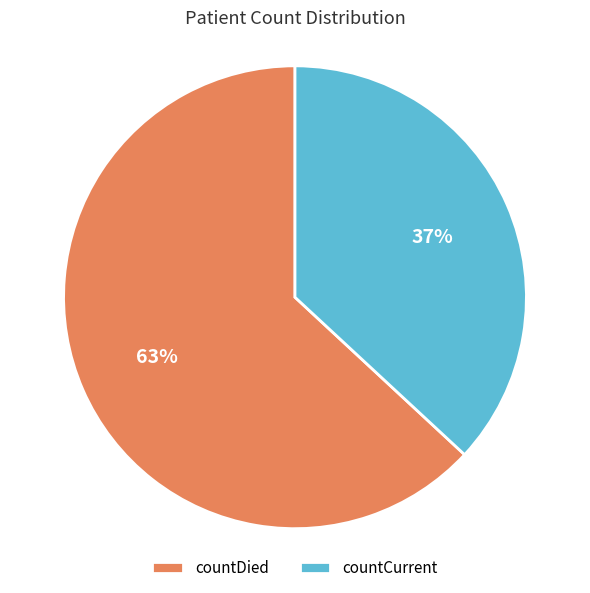

To the nearest percent, what is the average slice percentage?

50%